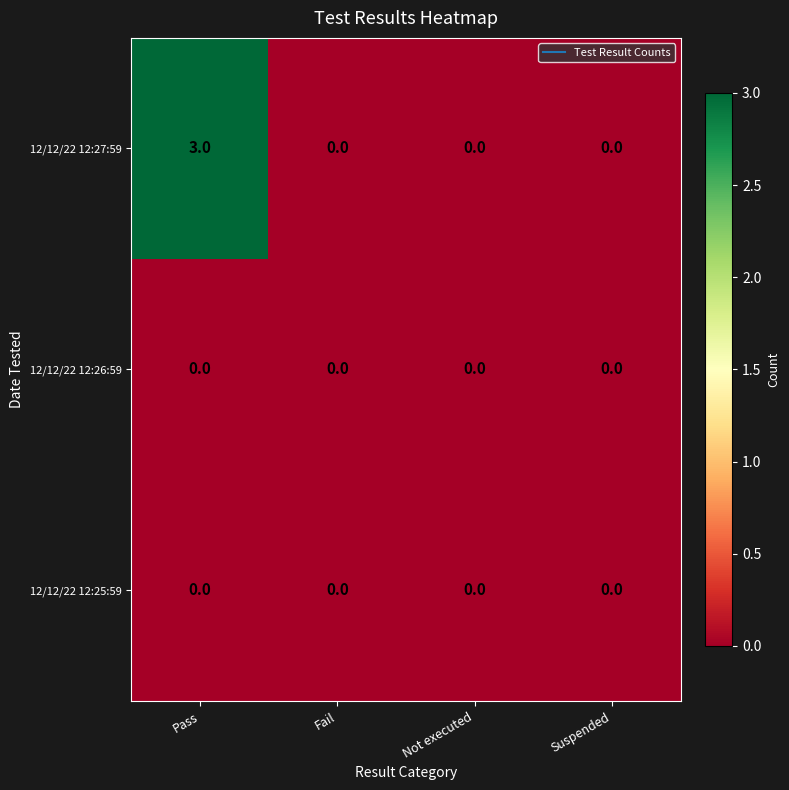

The 12/12/22 12:27:59 series shows 5 at Pass. True or false?

False